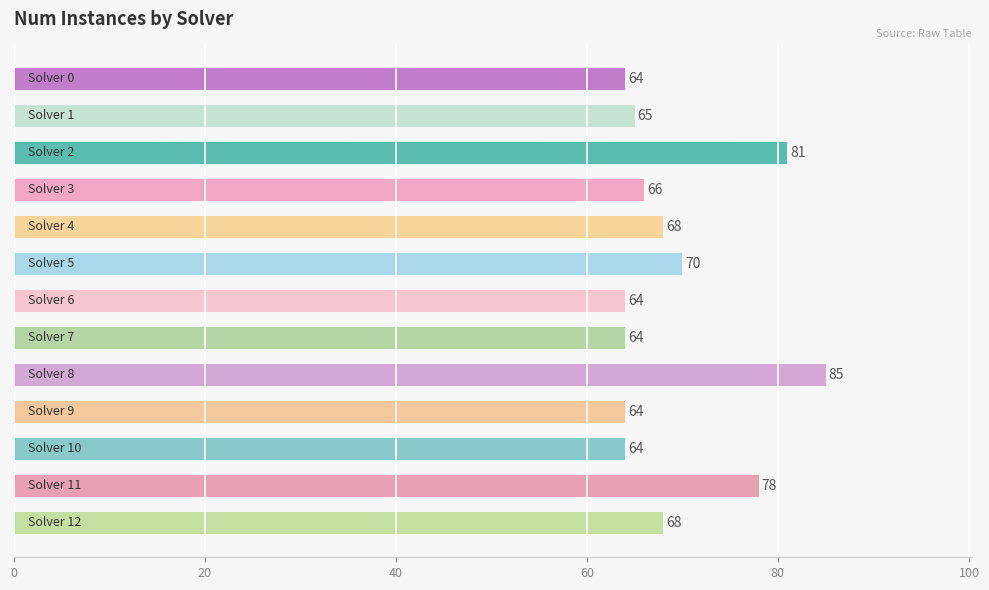

What is the maximum value shown in the chart?

85